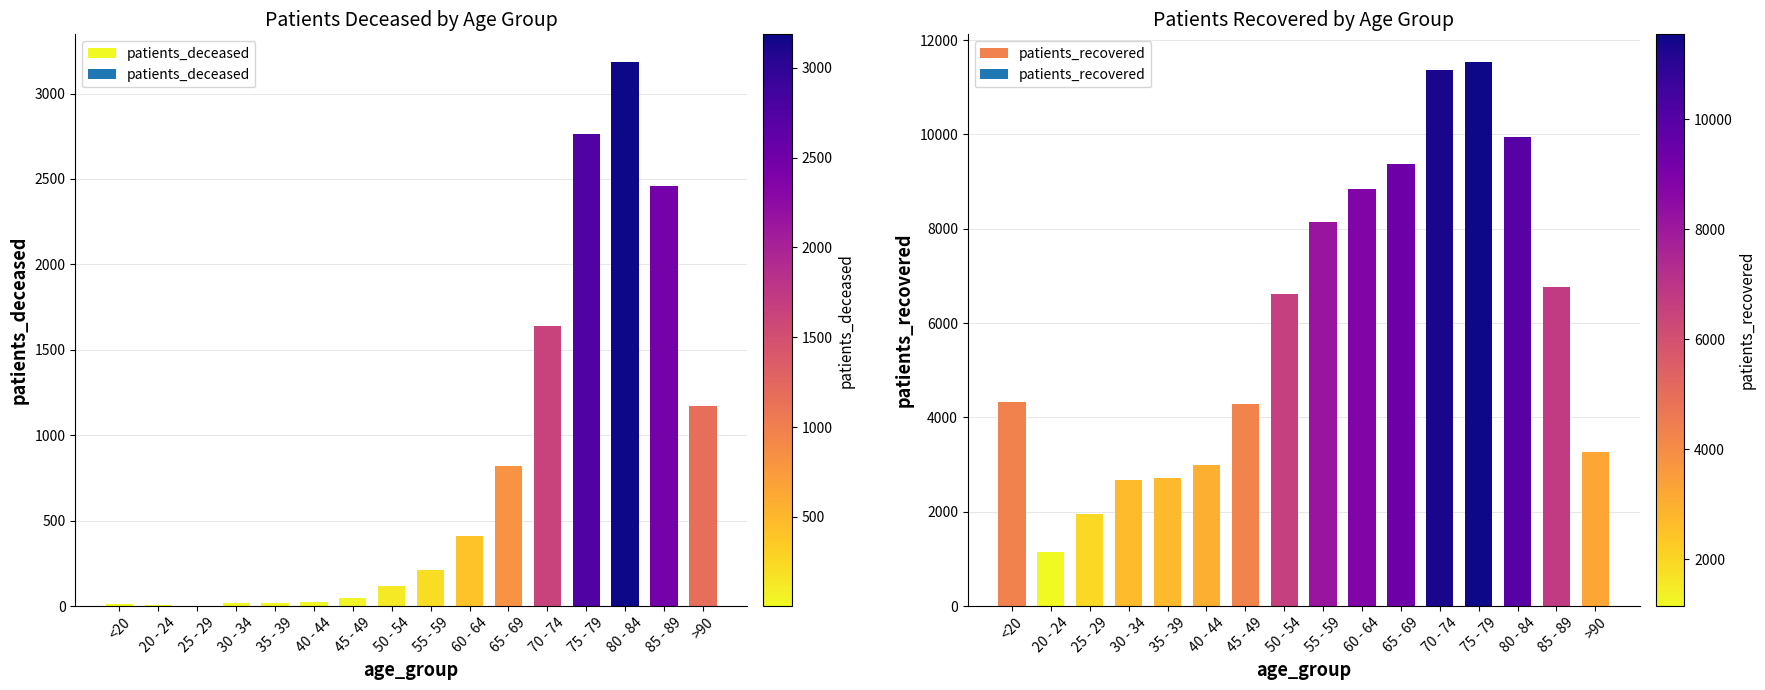

At which label does patients_deceased reach its minimum?

25 - 29